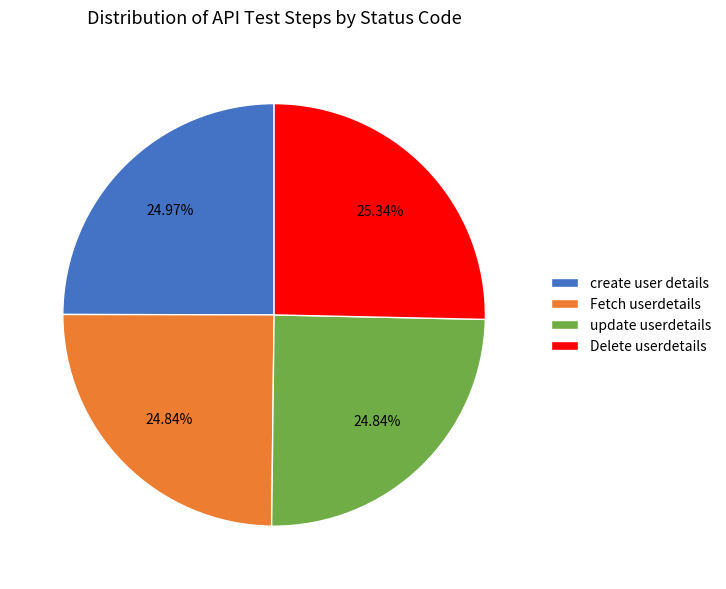

Approximately how many times larger is the value at update userdetails compared to Delete userdetails?

1.0